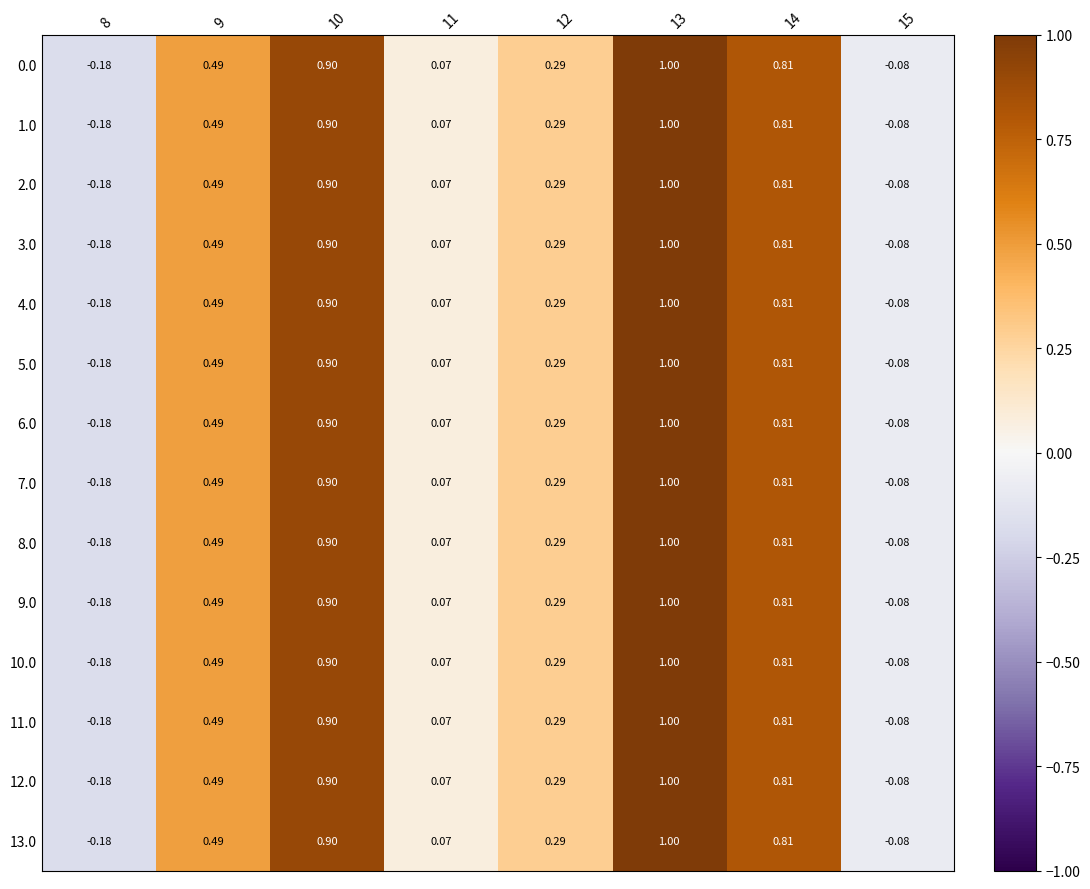

Is the value of 0.0 at 15 greater than the value of 3.0 at 12?

No